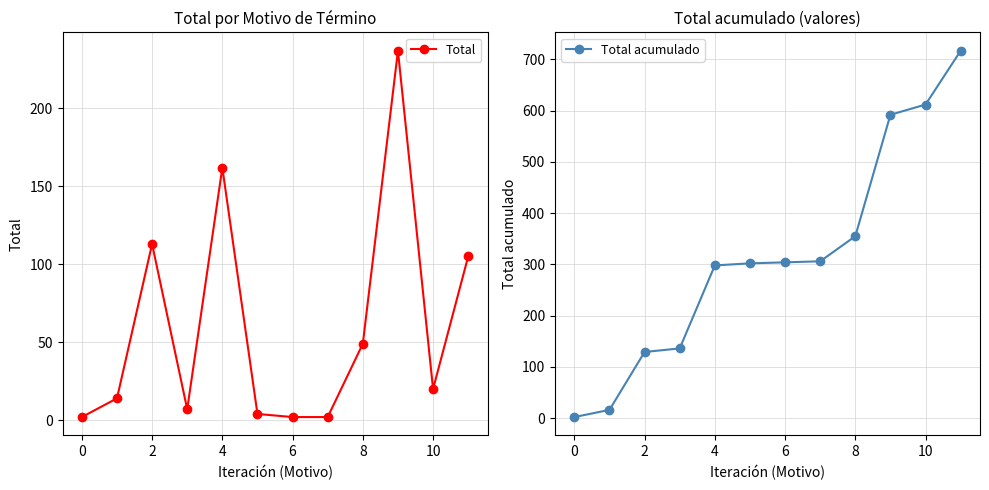

At which category does Total reach its first local peak?

2